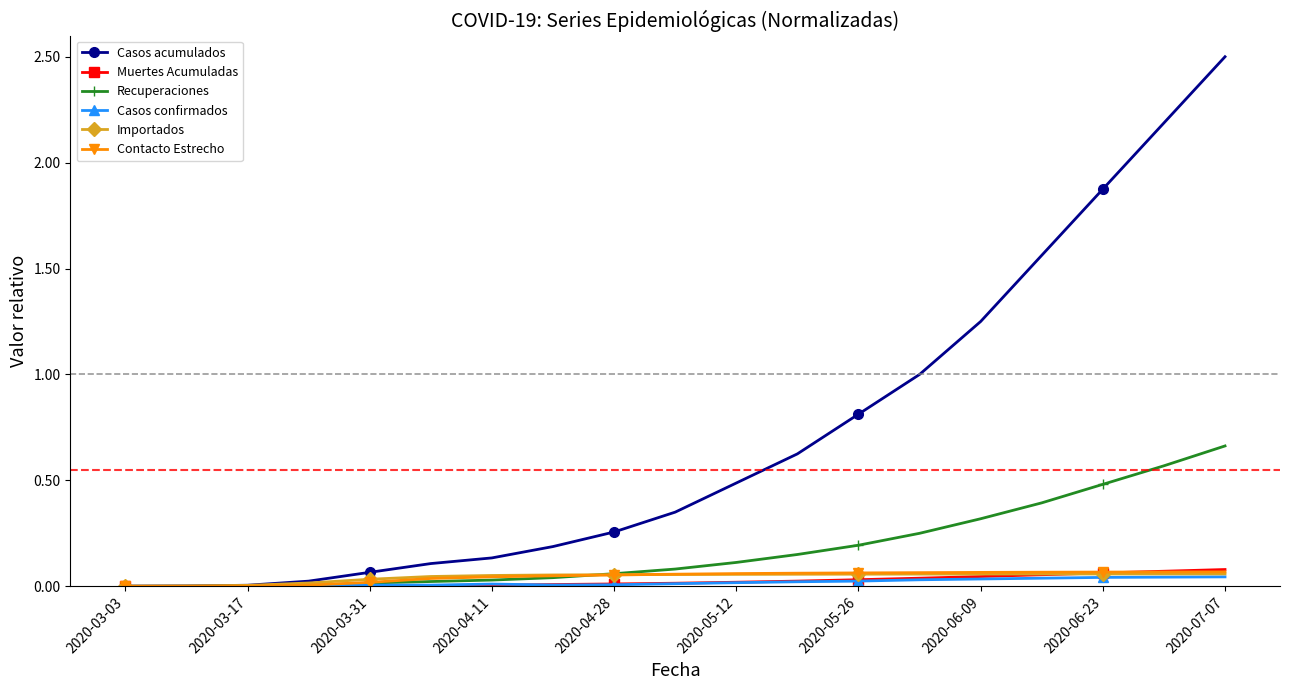

Which series has the largest total across all categories?

Casos acumulados